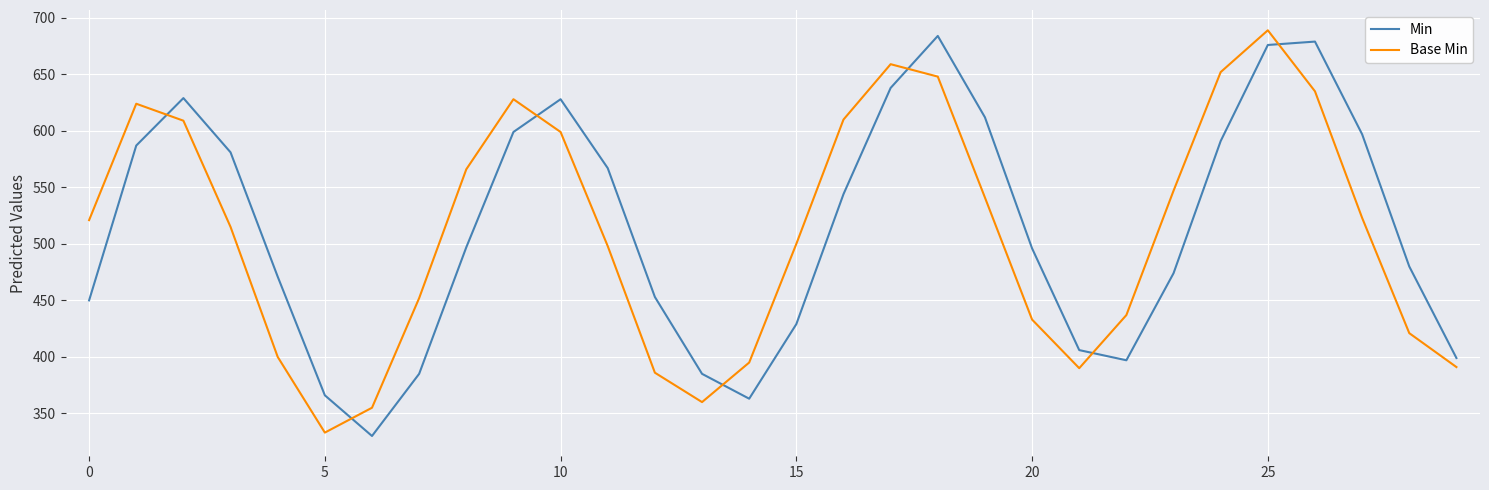

What is the lowest value of the Min series?

330